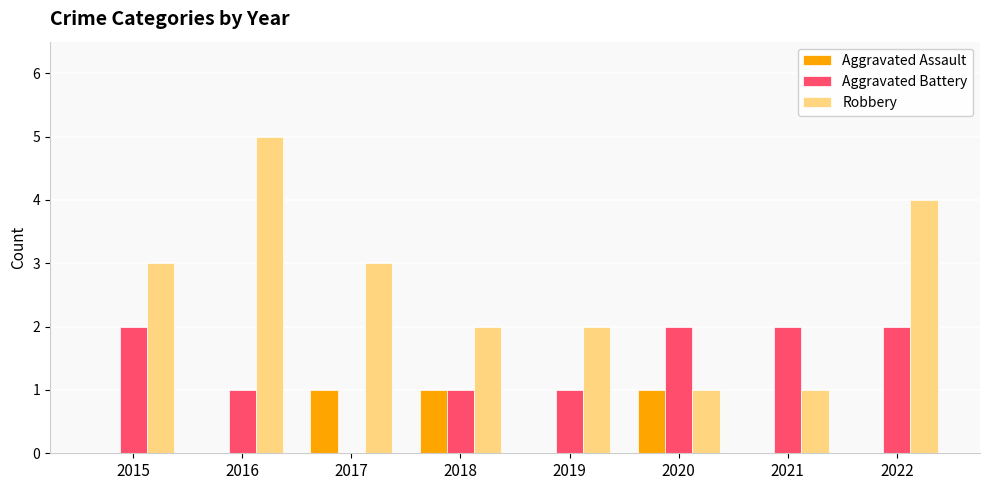

Count the number of data series in this chart.

3